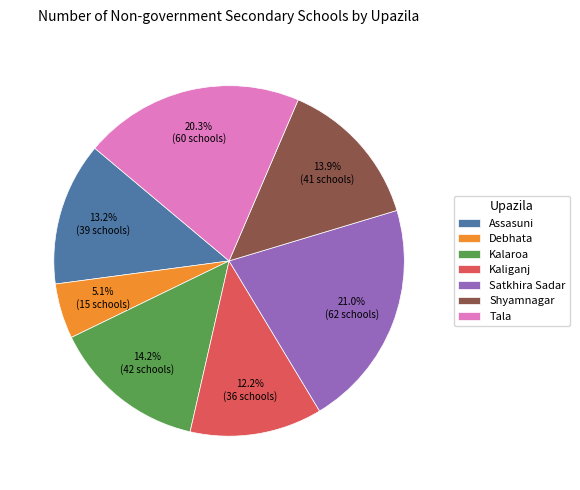

Is there any slice that represents more than half of the pie?

No